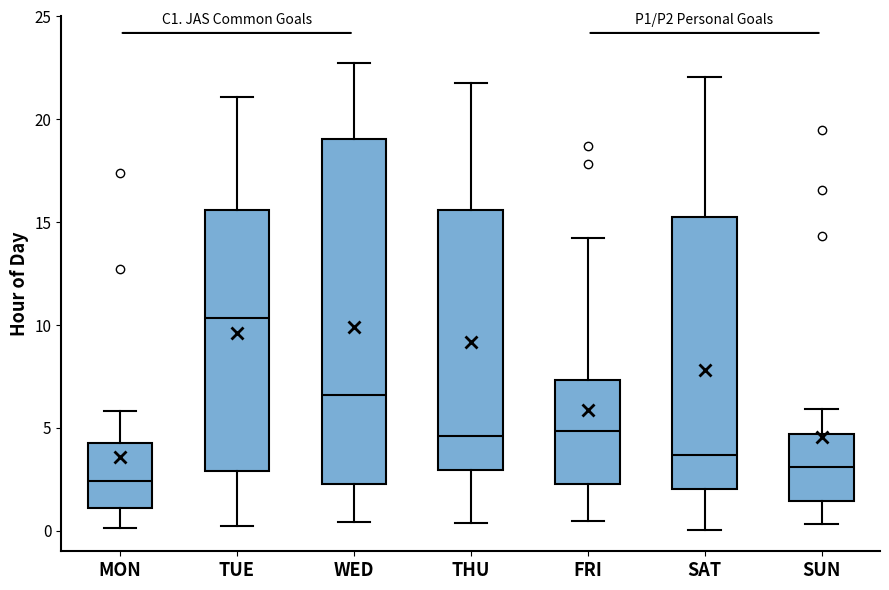

Which box is the tallest, from its lower edge to its upper edge?

WED